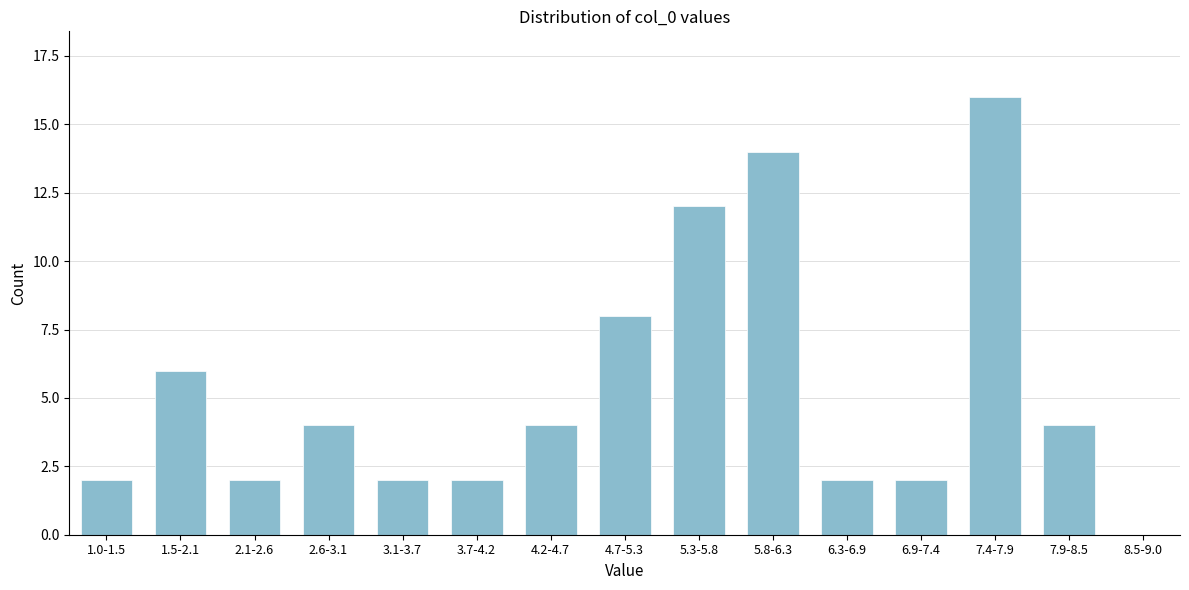

Reading left to right, what are all the values shown in this chart?

1.0-1.5=2	1.5-2.1=6	2.1-2.6=2	2.6-3.1=4	3.1-3.7=2	3.7-4.2=2	4.2-4.7=4	4.7-5.3=8	5.3-5.8=12	5.8-6.3=14	6.3-6.9=2	6.9-7.4=2	7.4-7.9=16	7.9-8.5=4	8.5-9.0=0